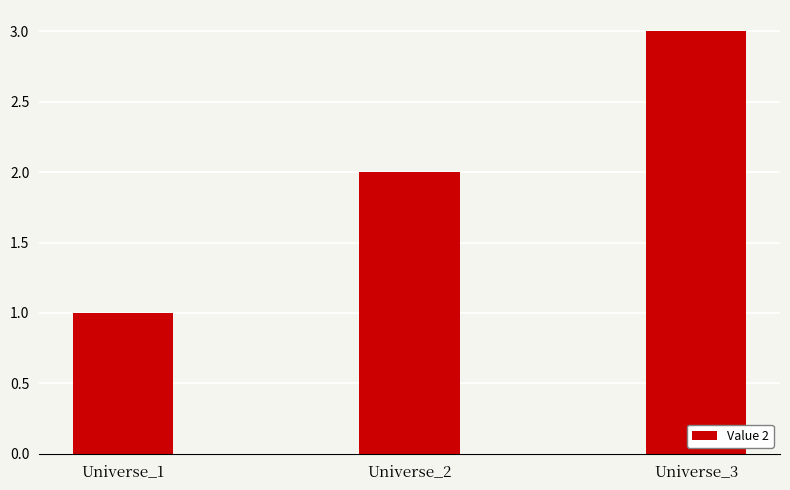

What is the ratio of the value at Universe_1 to the value at Universe_3?

0.3